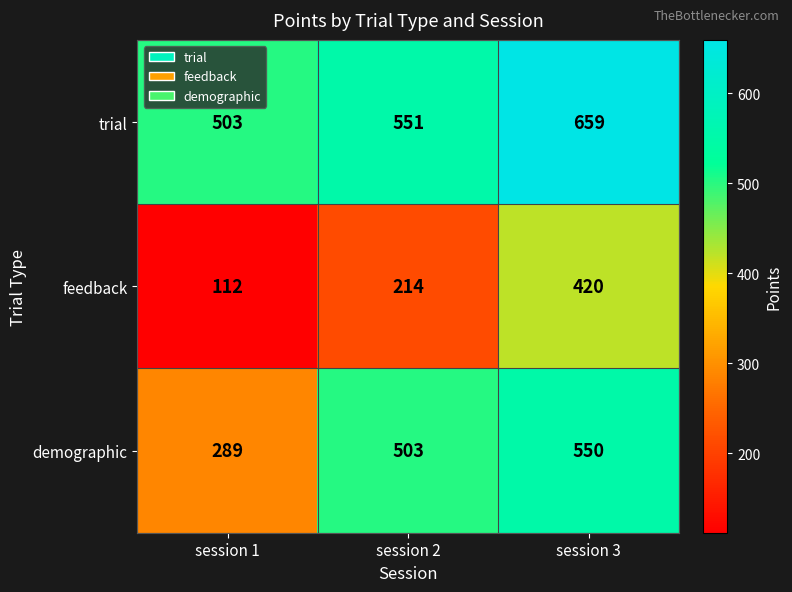

Which series changed the most between session 2 and session 3?

feedback